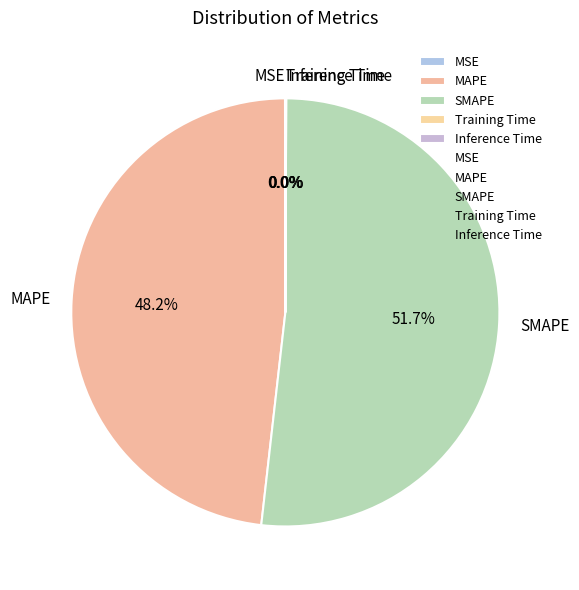

What is the largest slice in the pie chart?

SMAPE